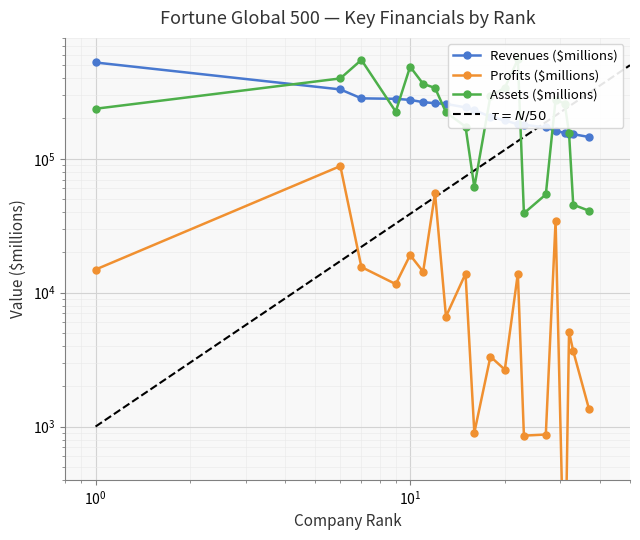

What is the minimum value for Revenues ($millions)?

145534.0